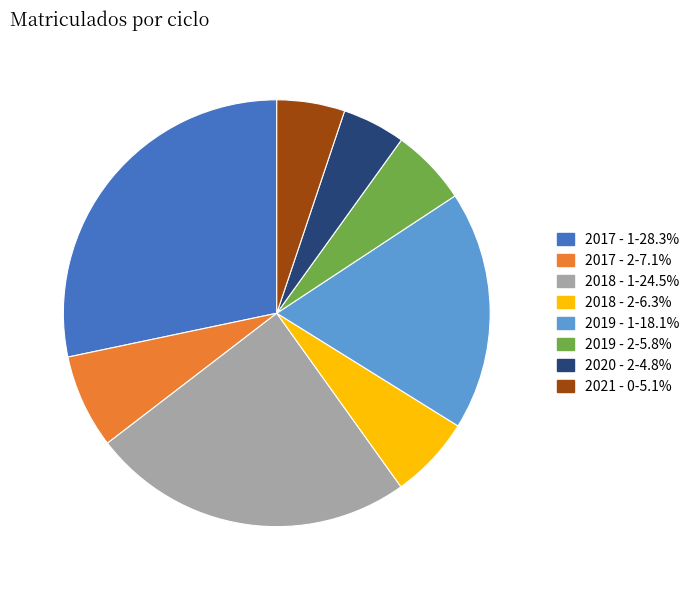

Approximately how many times larger is the value at 2017 - 2 compared to 2019 - 1?

0.4